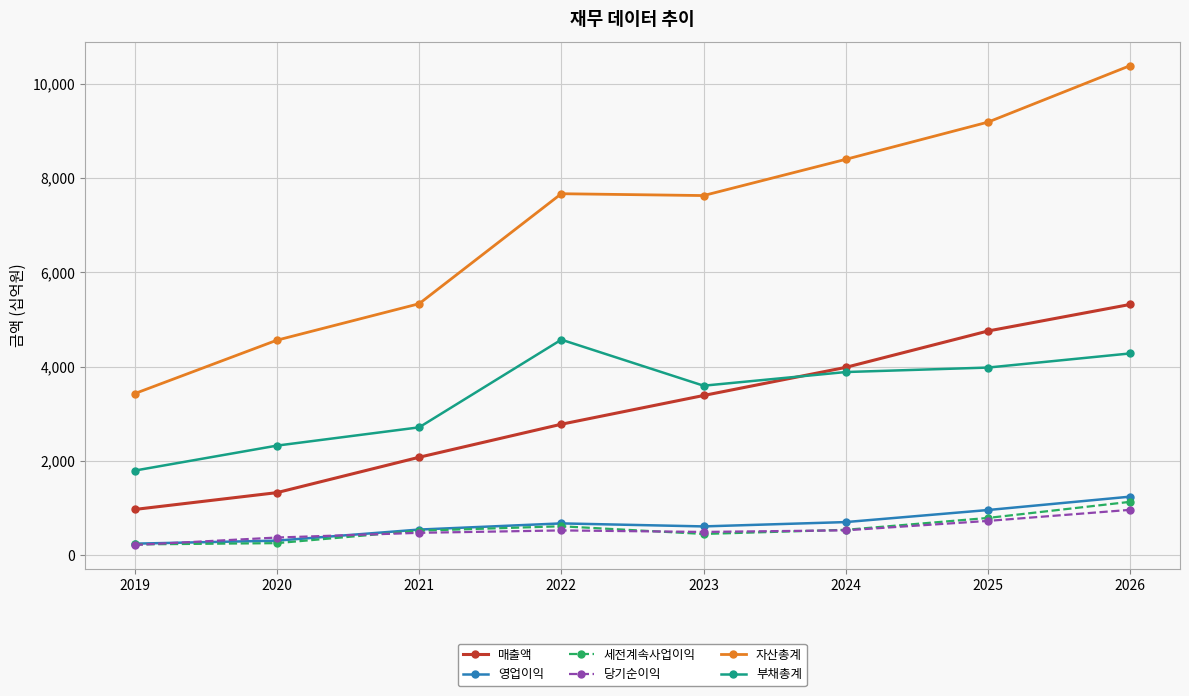

Is this an area chart (filled region under the line)?

No